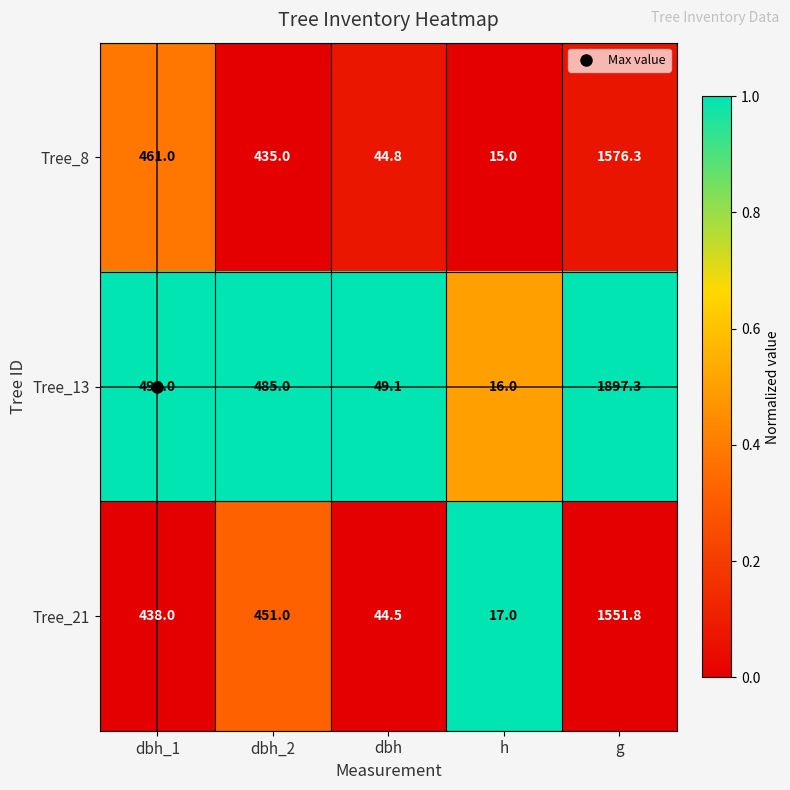

What is the highest value of the Tree_13 series?

1897.3